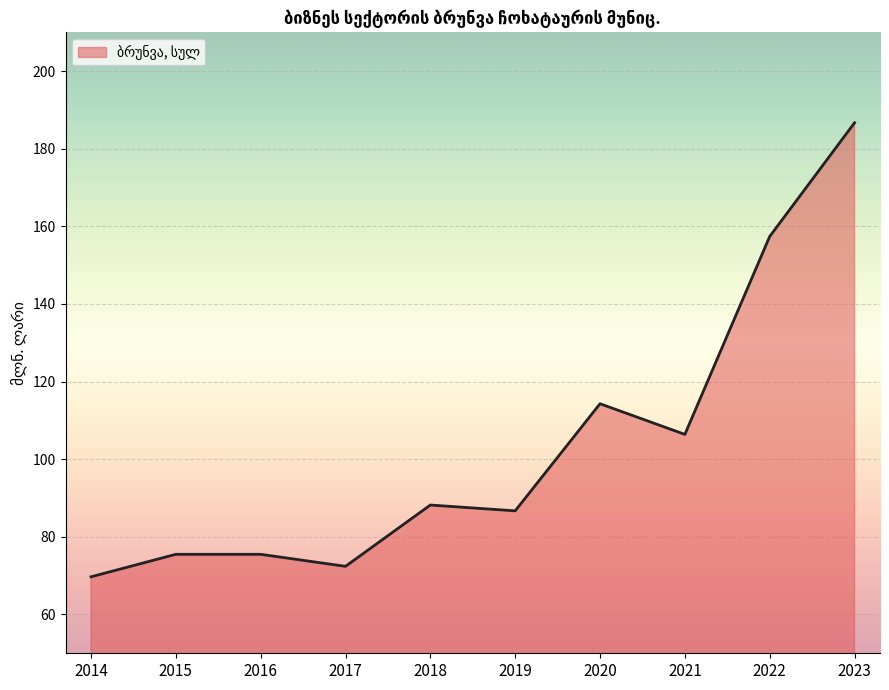

True or false: the data shows 157.4 at 2022.

True